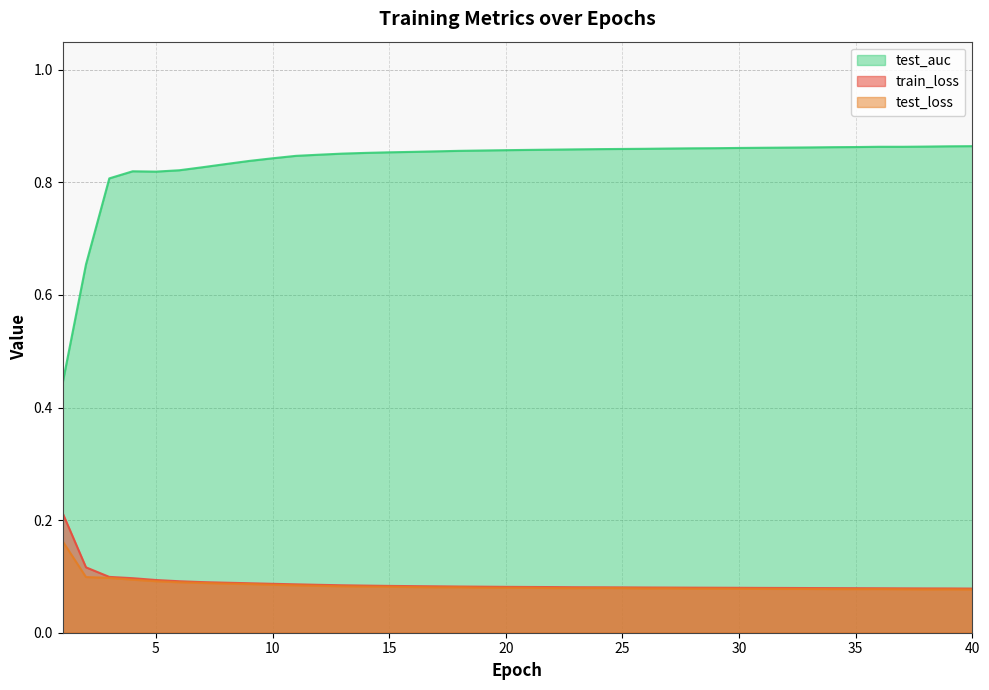

The value of train_loss at 34 is 0.1. True or false?

False